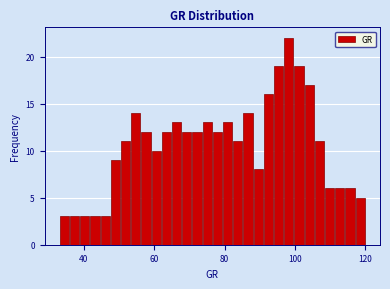

Read against the x-axis, roughly where is the centre of the tallest bar?

98